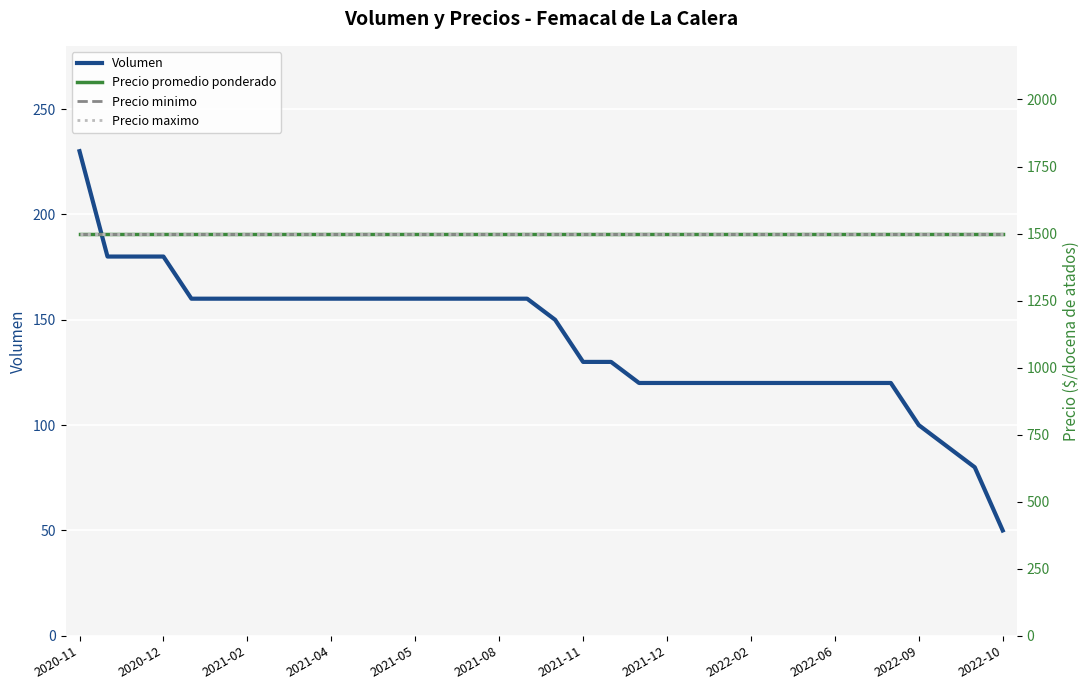

What is the spread (max minus min) of values at 26?

1380